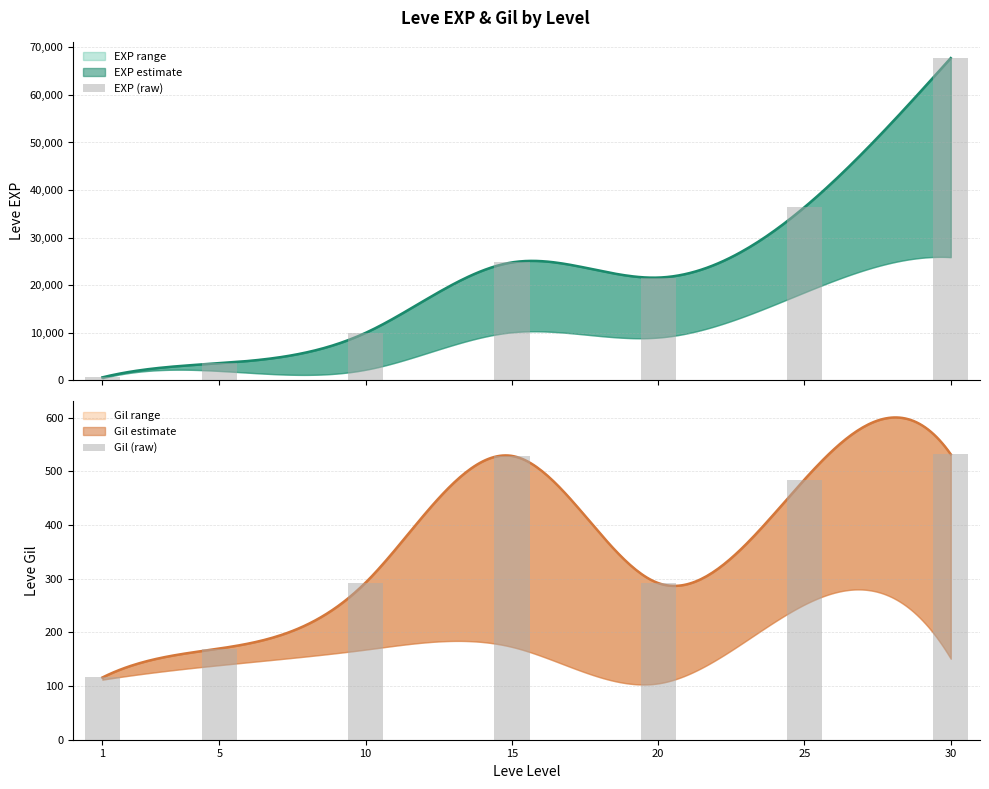

What is the average value of the EXP (raw) series?

23533